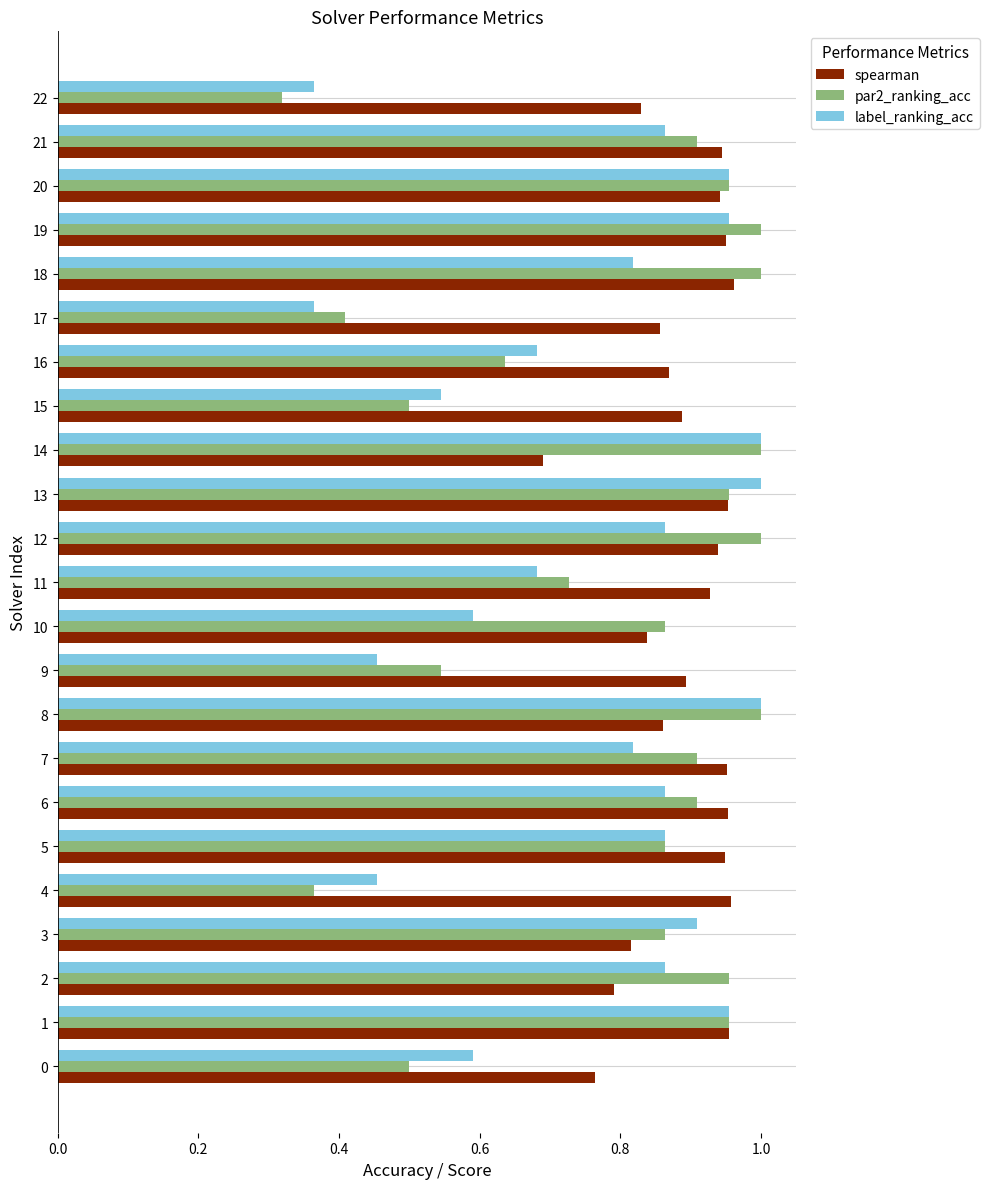

Rank the series at 4 from lowest to highest value.

par2_ranking_acc, label_ranking_acc, spearman